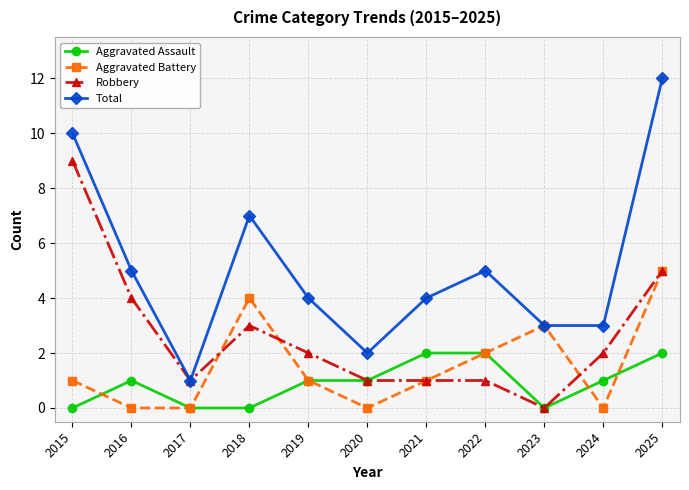

What is the sum of all Total values?

56